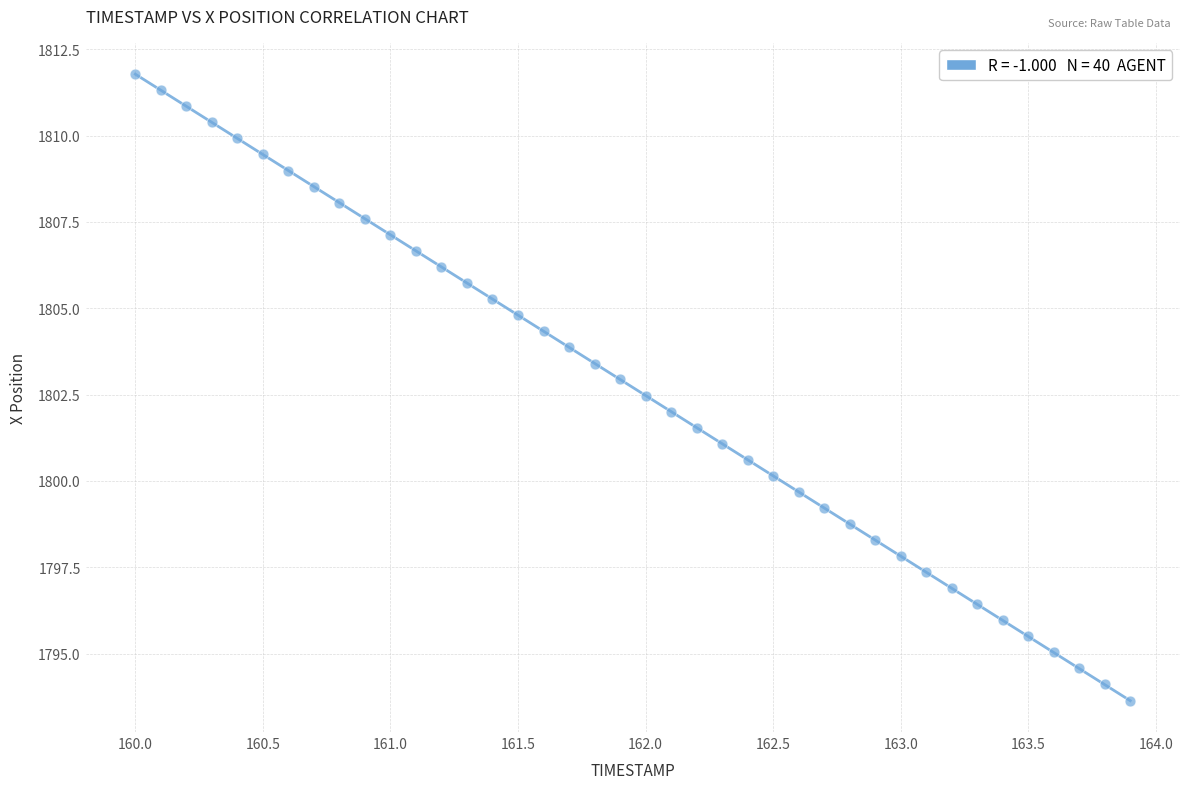

What is the range of X values (max minus min)?

3.9